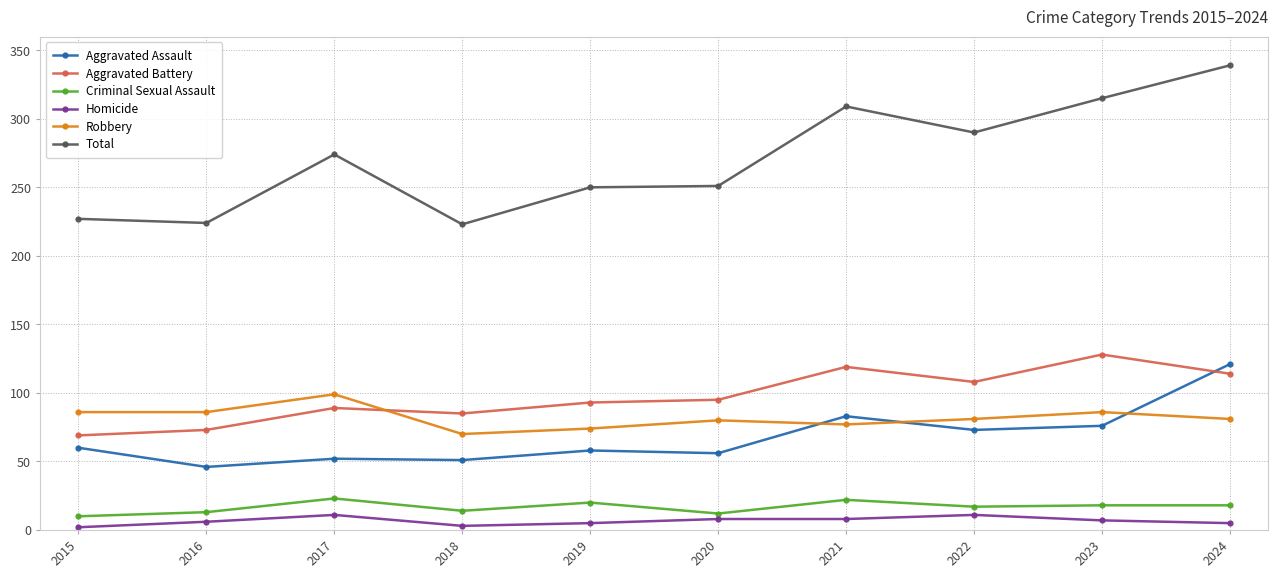

Which series has the largest total across all categories?

Total